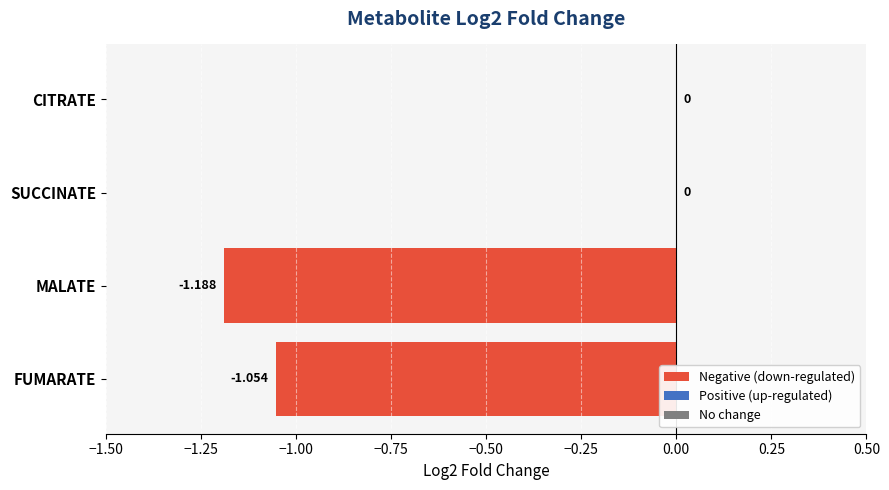

Which has a higher value, FUMARATE or SUCCINATE?

SUCCINATE